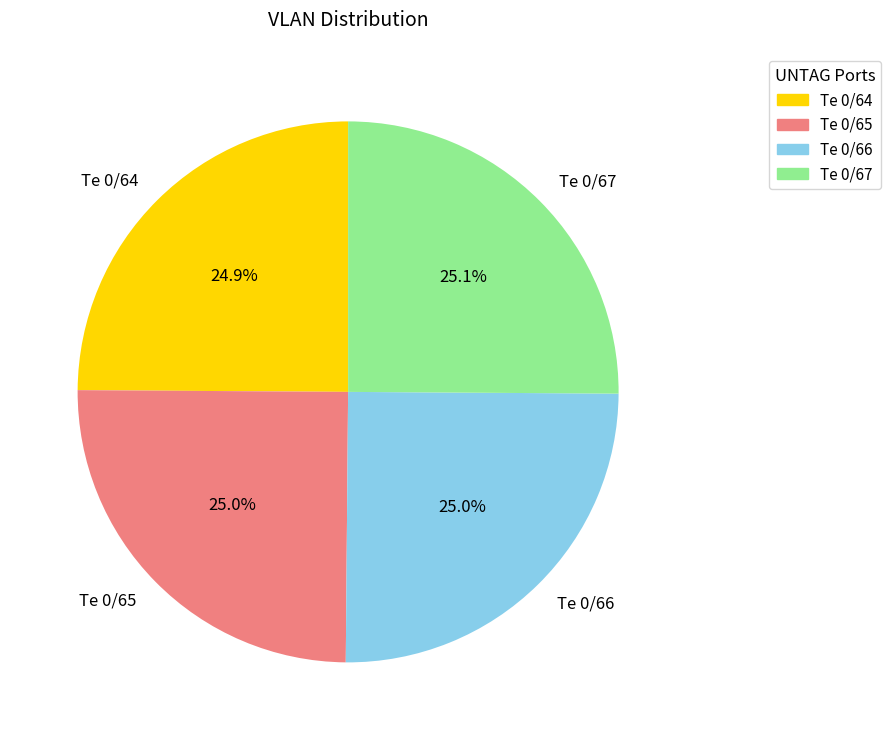

To the nearest percent, what is the combined percentage of Te 0/64 and Te 0/66?

50%